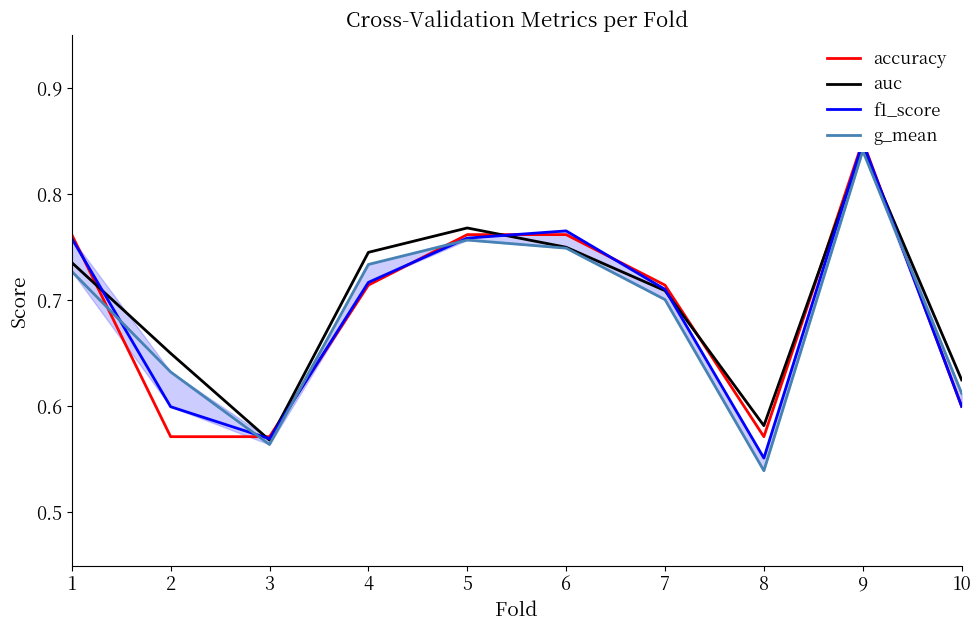

Which series has the widest spread of values?

g_mean